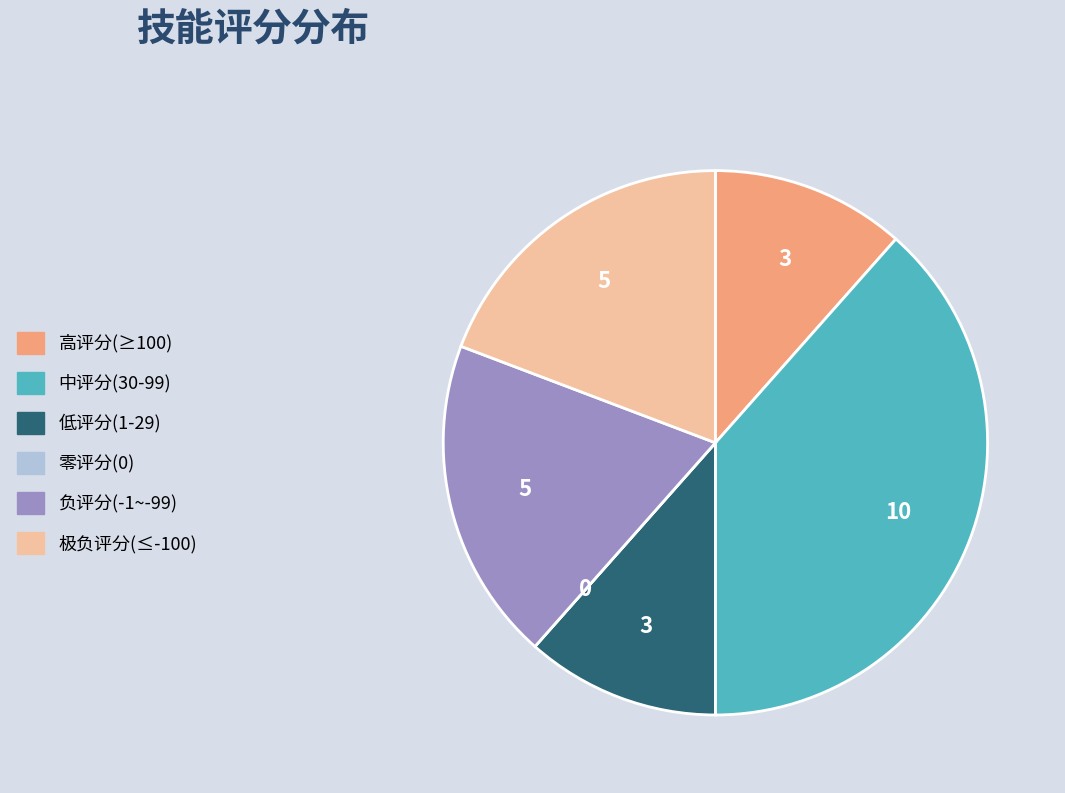

Is there a majority slice in this chart?

No